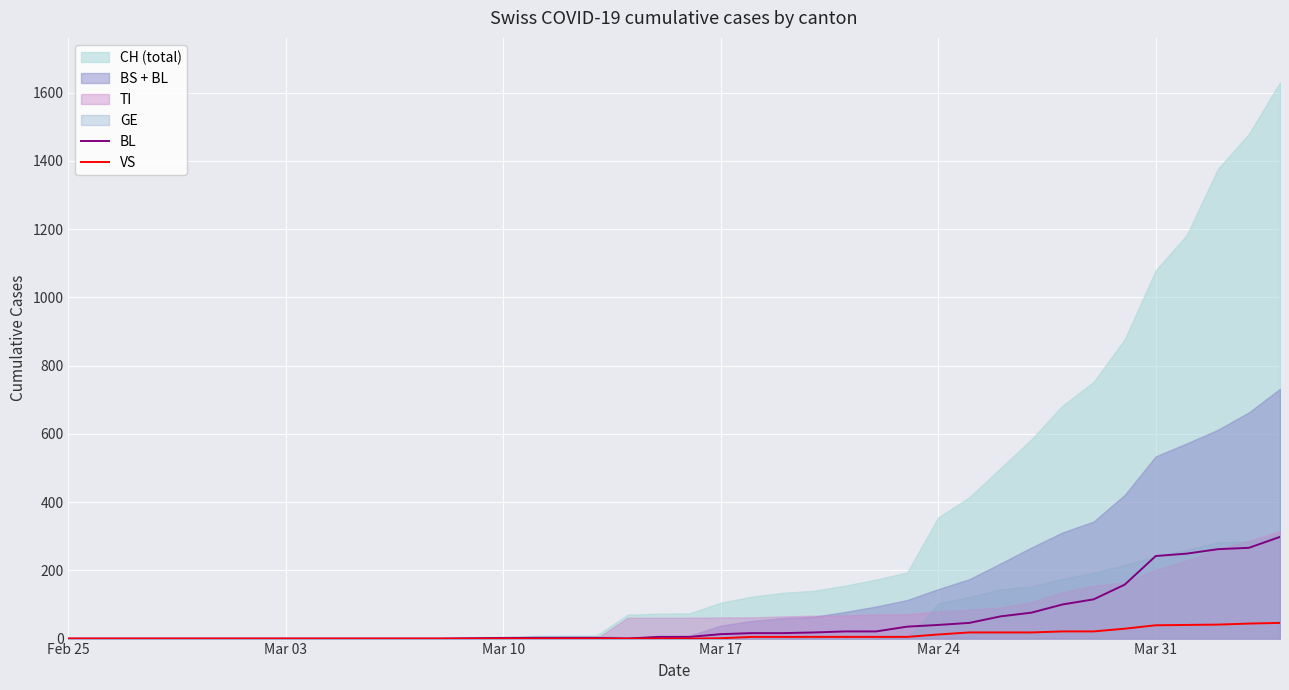

What is the highest value of the BL series?

298